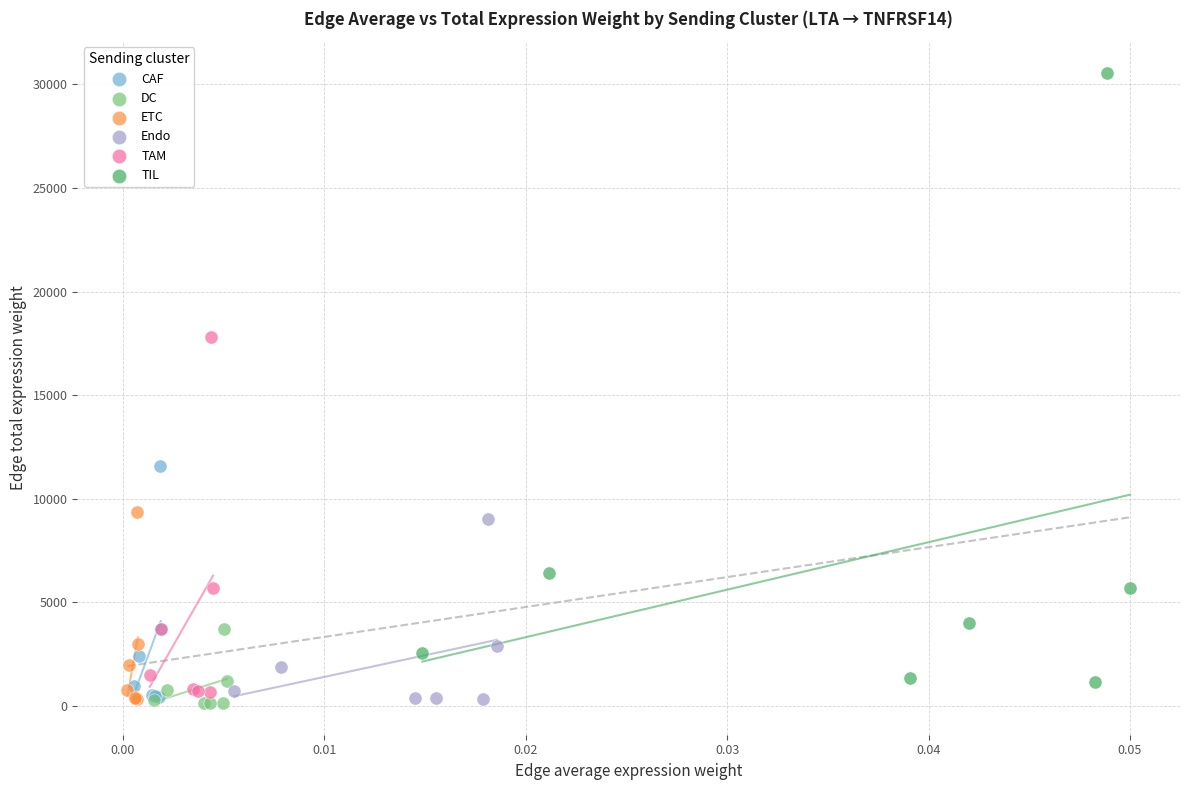

Which series has the largest Y range (max minus min)?

TIL